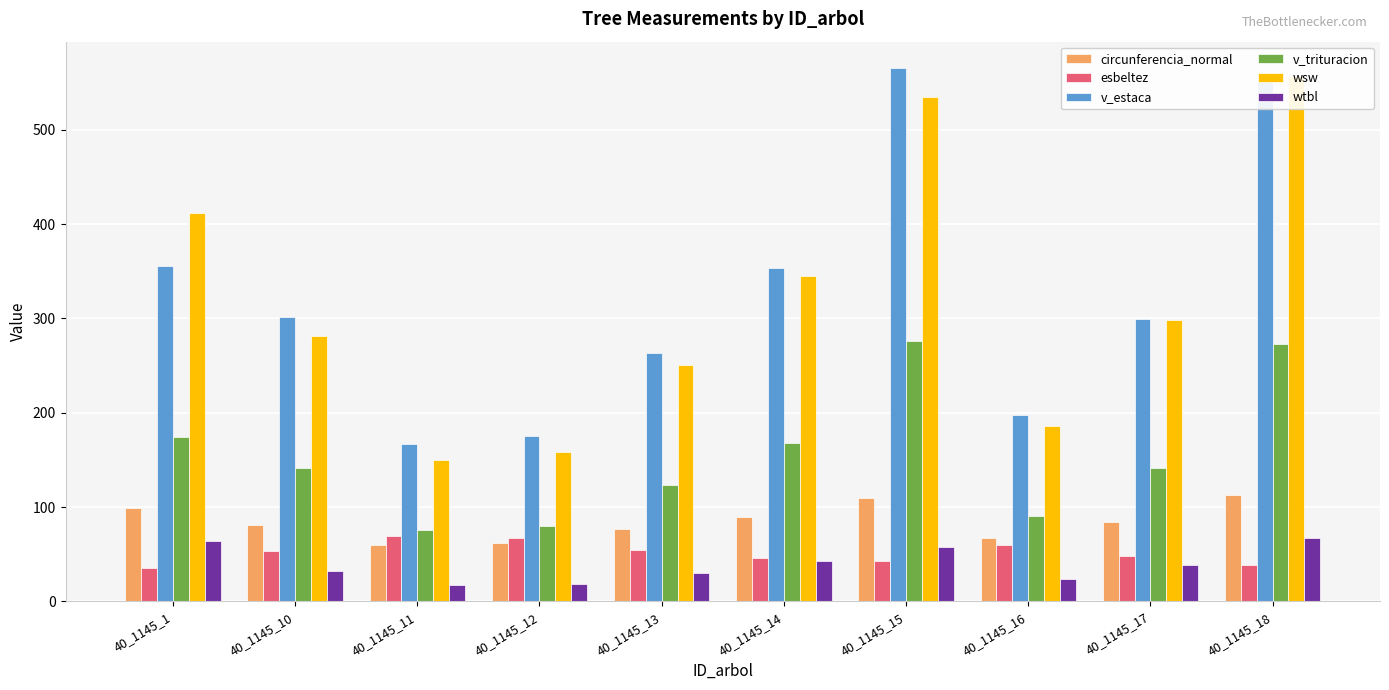

Is it true that wtbl equals 83.7 at 40_1145_15?

False